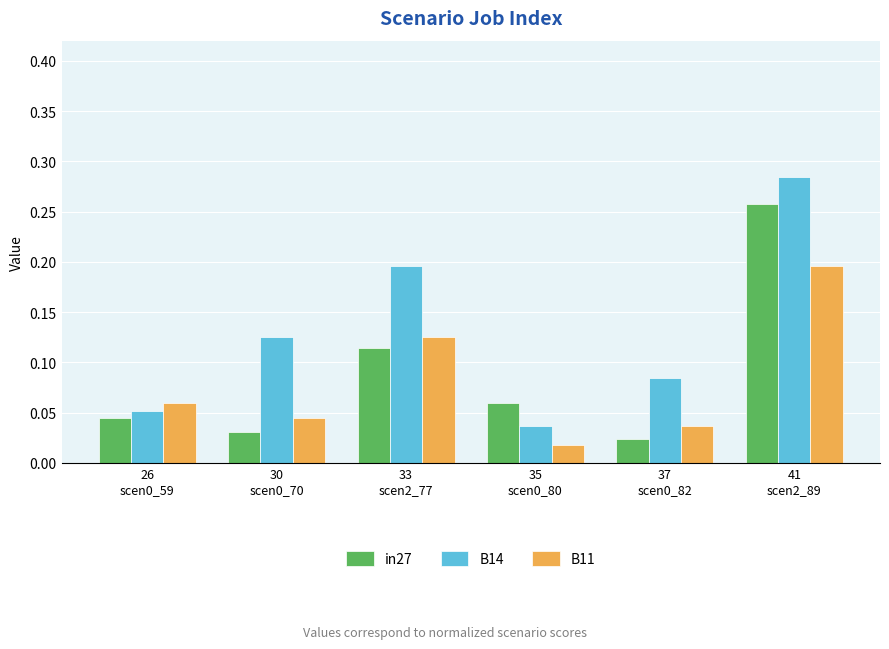

Does the chart contain stacked bars?

No